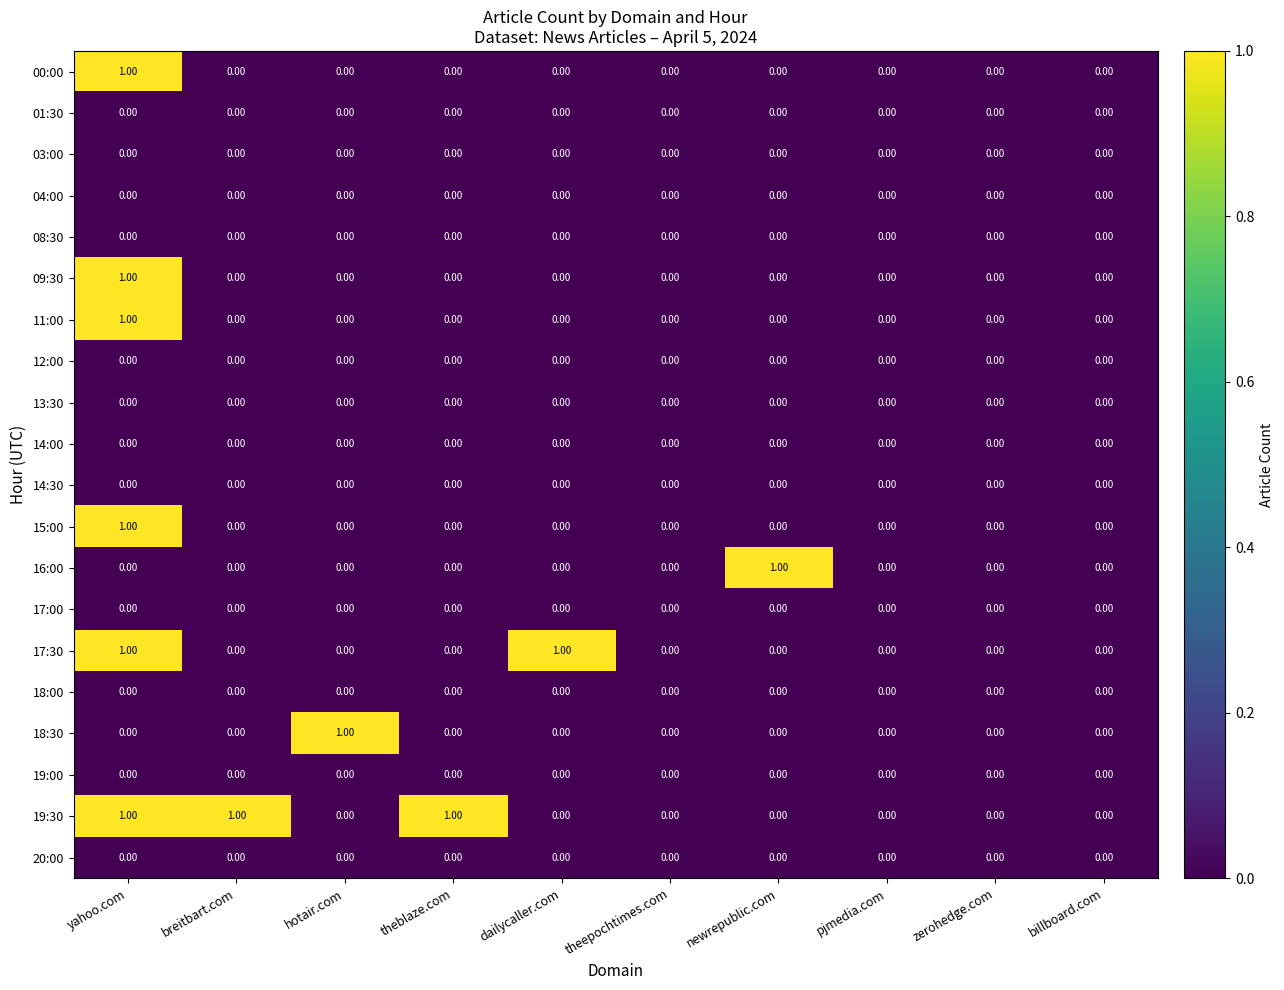

At which category is the sum across all series the highest?

yahoo.com